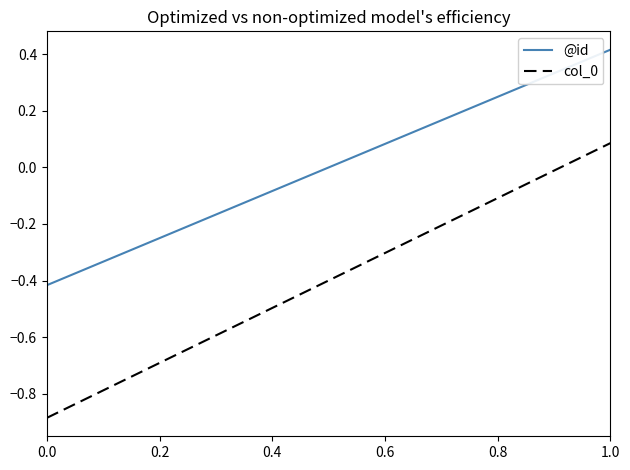

What is the difference between the second highest and second lowest values in the @id series?

0.6